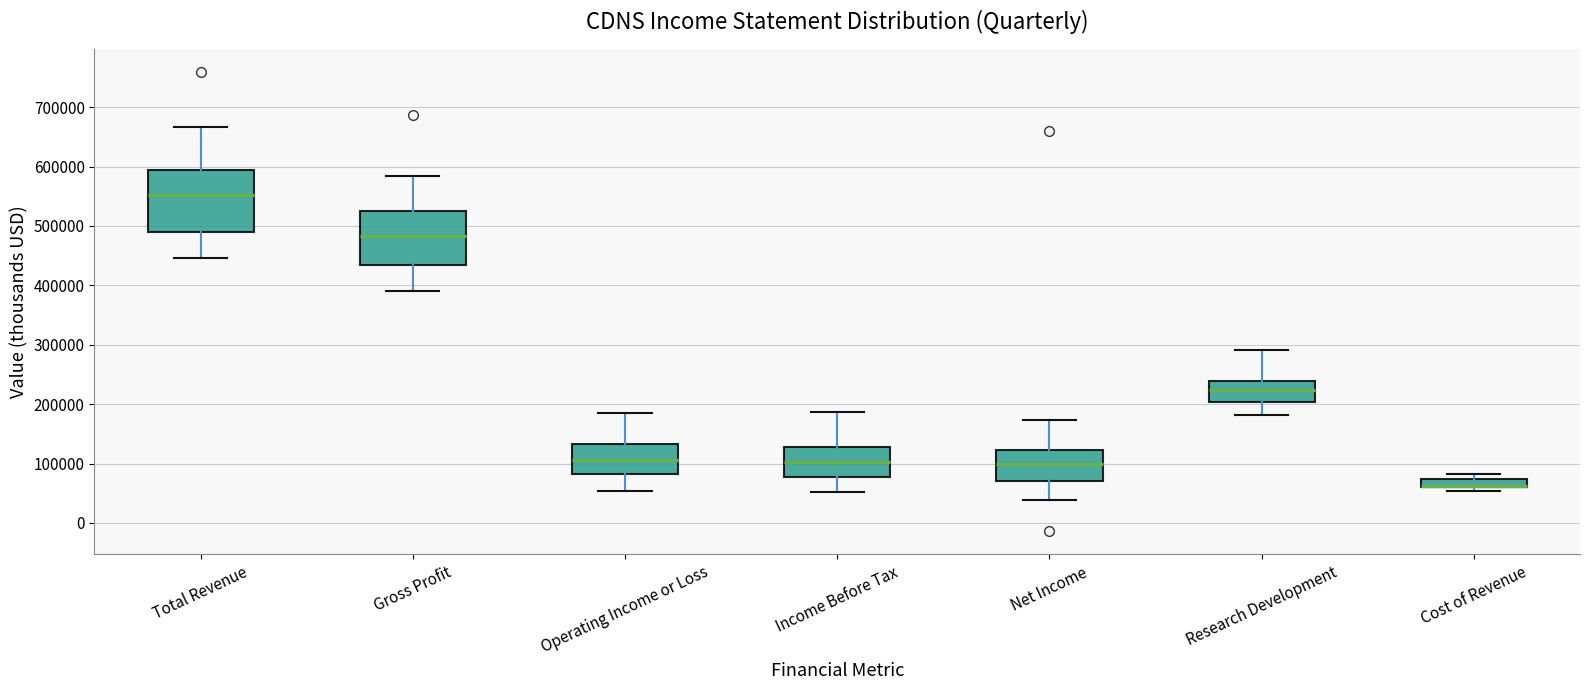

Comparing the boxes themselves (not the whiskers), which one is the tallest?

Total Revenue